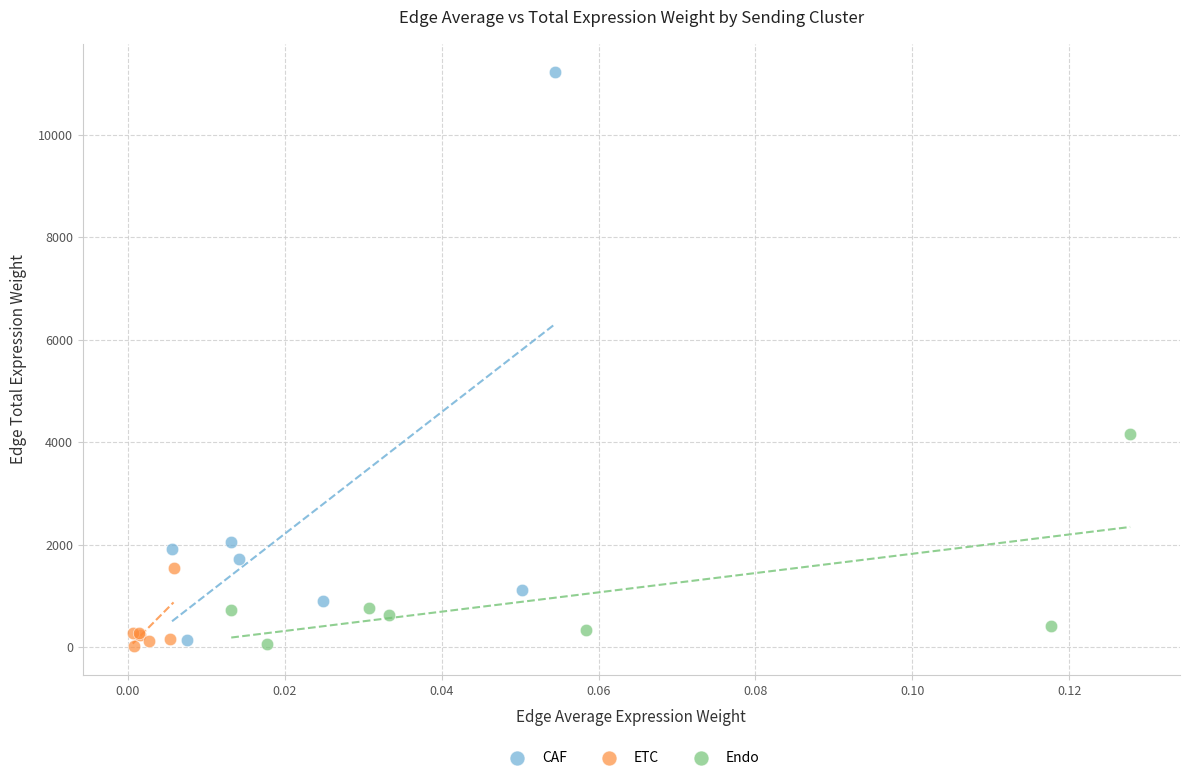

Which series reaches the maximum Y coordinate?

CAF